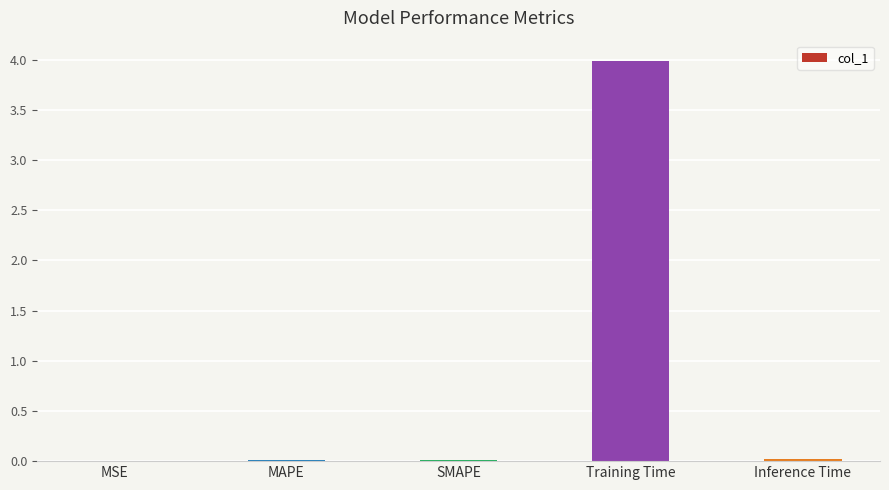

Which label corresponds to the largest value in the chart?

Training Time